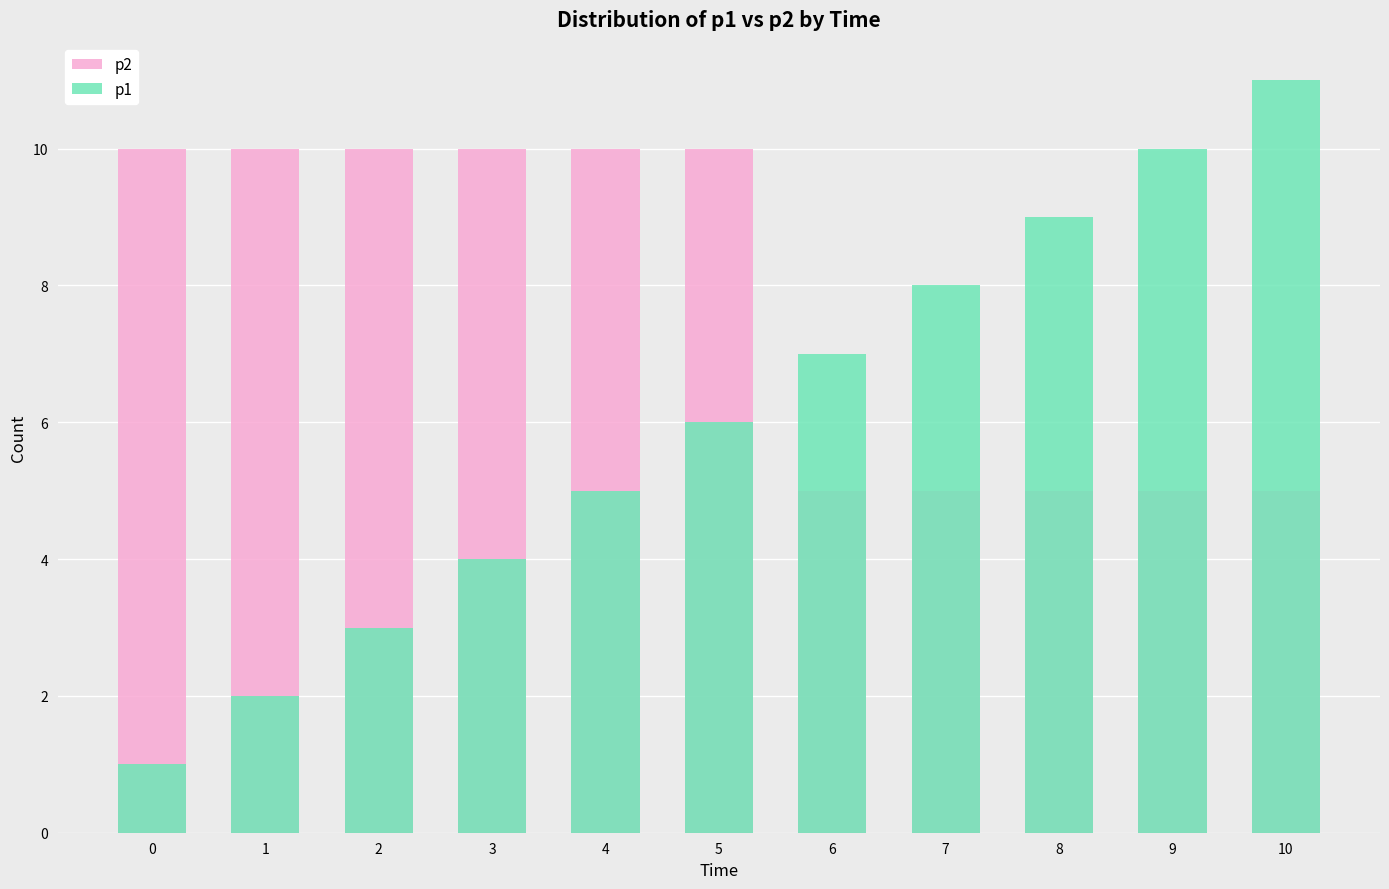

The p2 series shows 5 at 8. True or false?

True